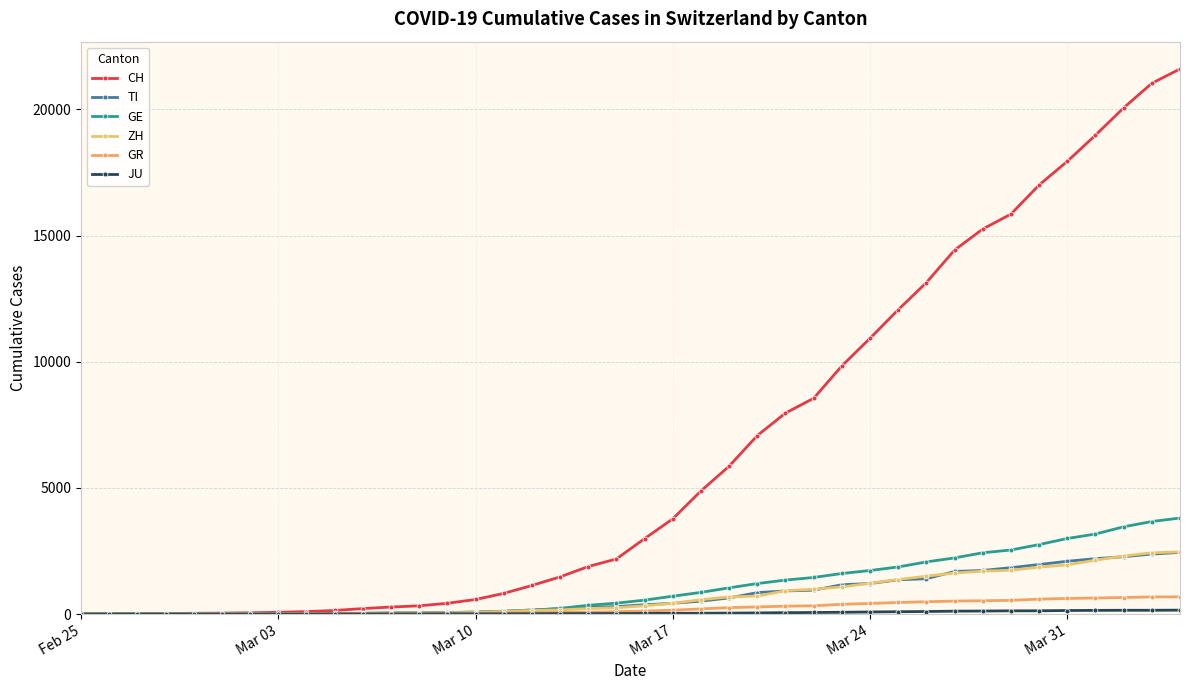

Which series has the largest total across all categories?

CH